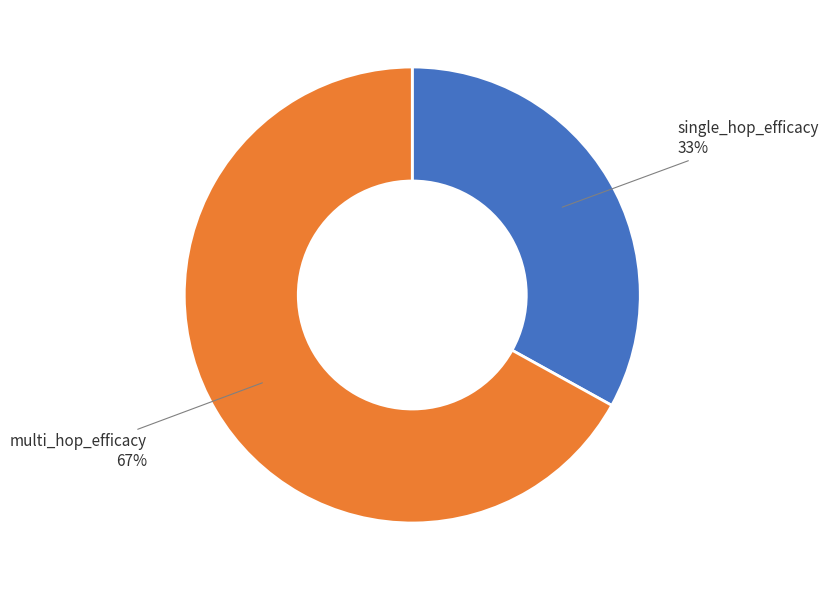

To the nearest percent, what is the average slice percentage?

50%